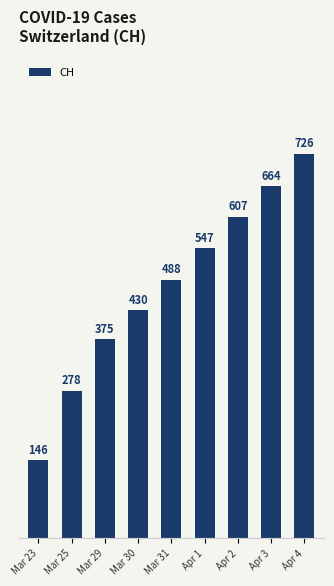

True or false: the data shows 664 at Apr 3.

True